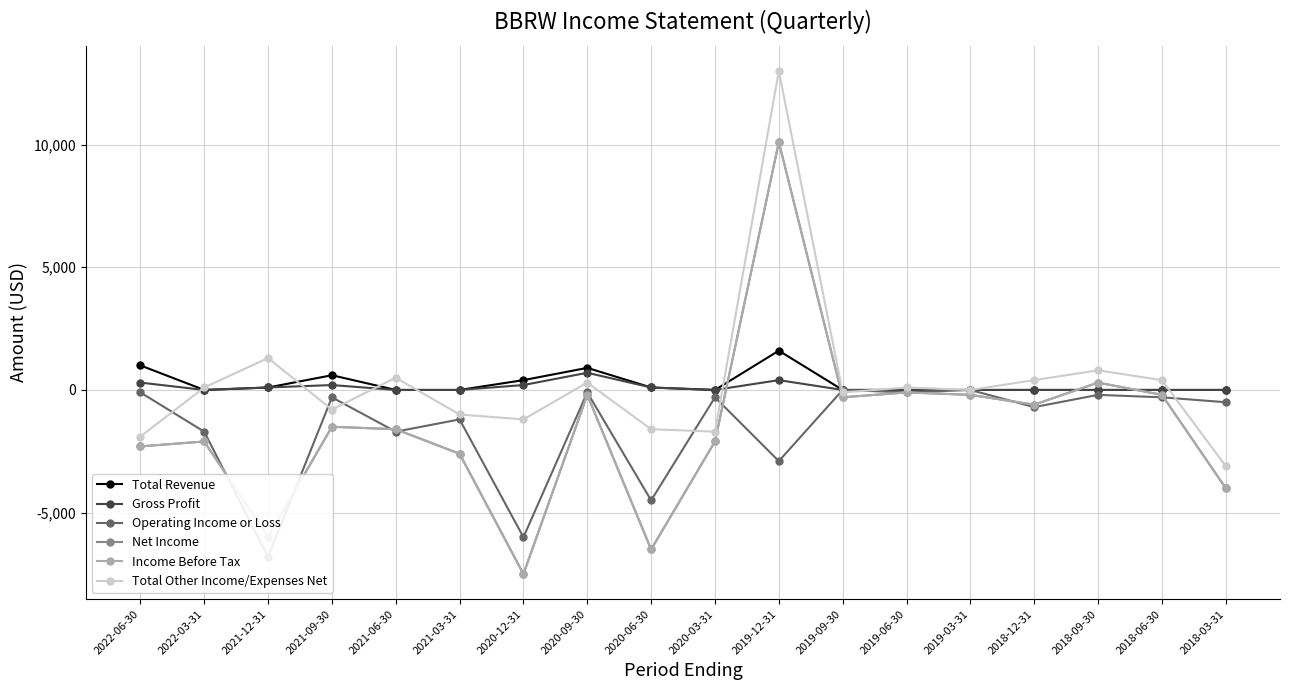

How many data points in Operating Income or Loss are above -300?

6